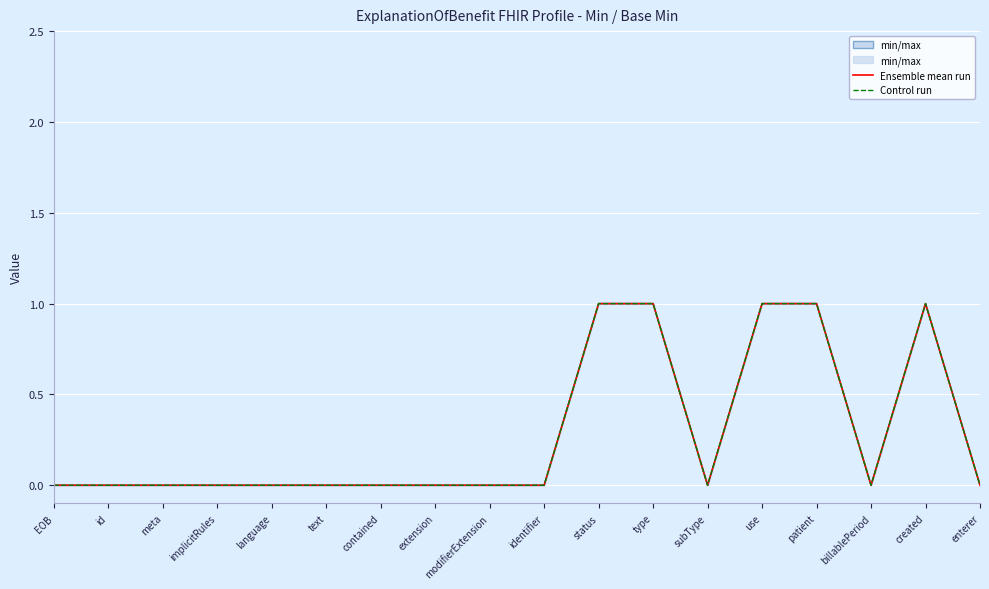

What is the label of the 5th point from the right?

use